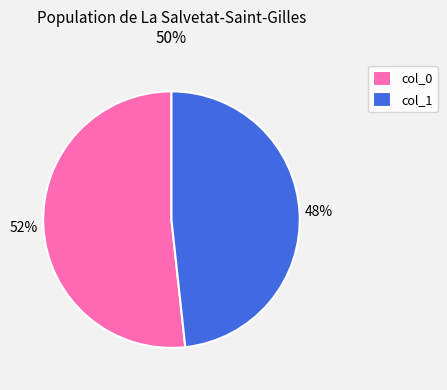

Is there any slice that represents more than half of the pie?

Yes